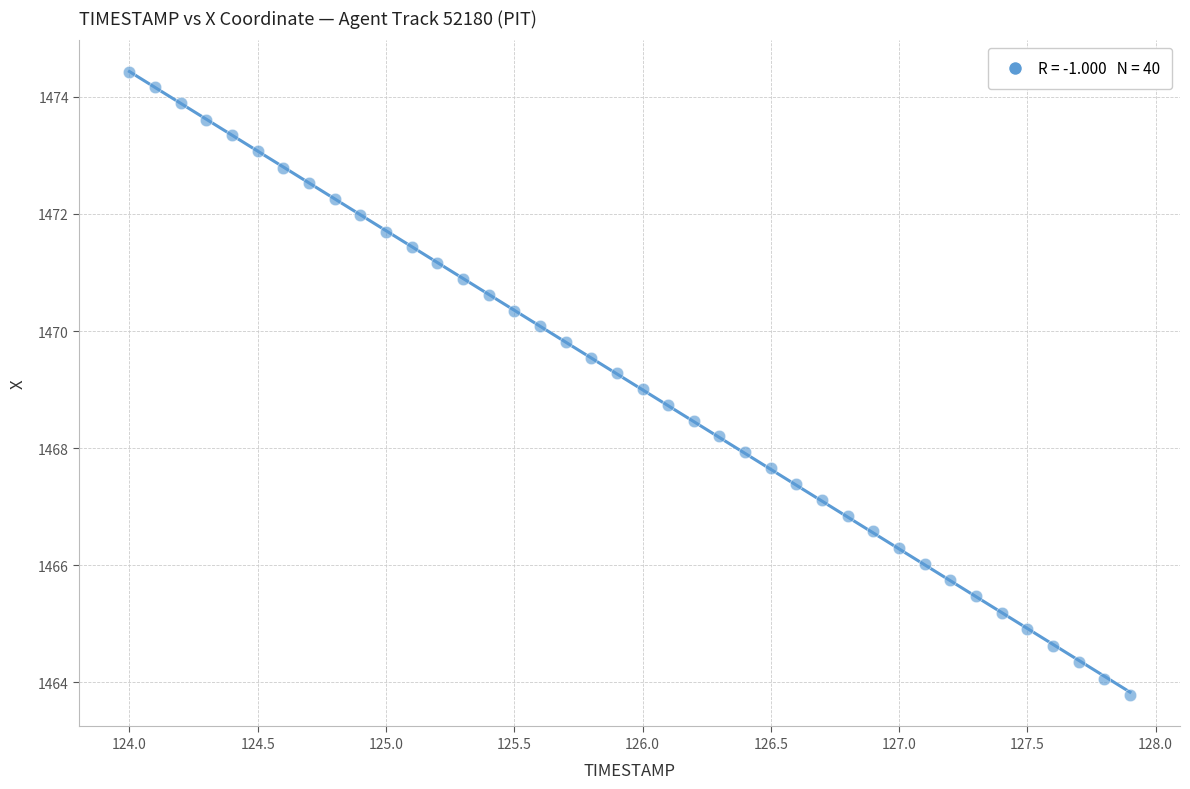

What is the range of X values (max minus min)?

3.9